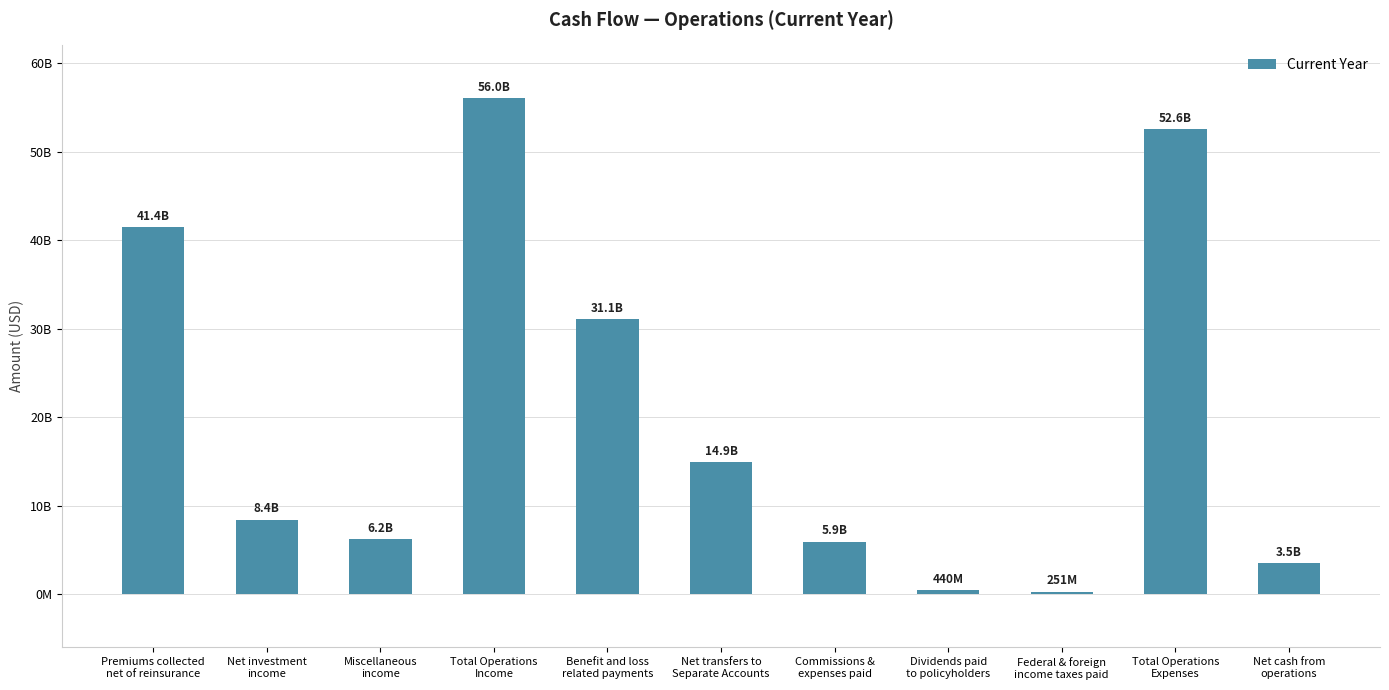

What is the label of the 5th bar from the left?

Benefit and loss
related payments